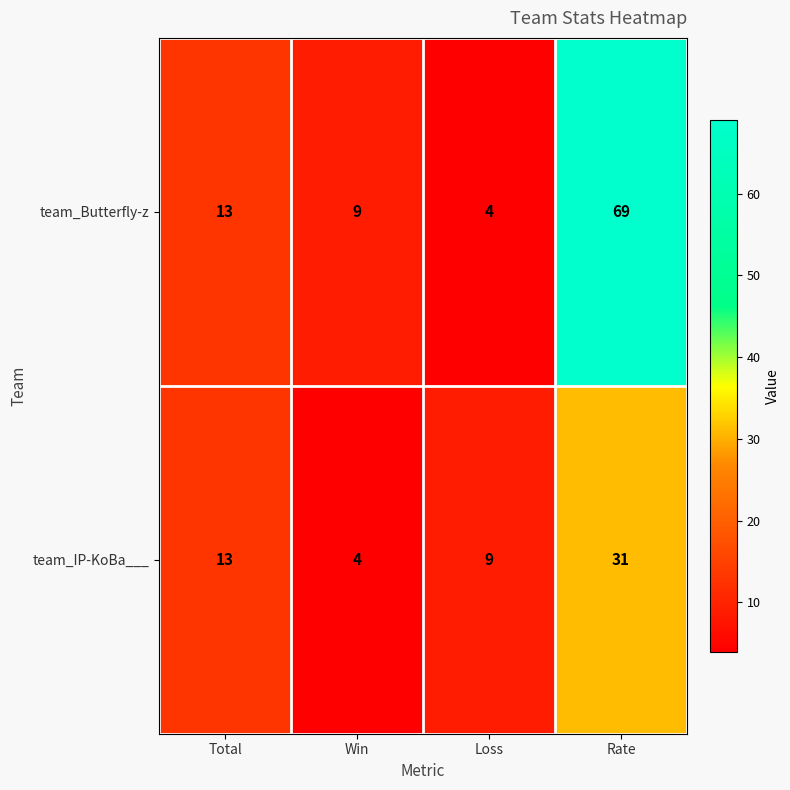

Reading left to right, transcribe all the data shown in this chart.

team_Butterfly-z: Total=13	Win=9	Loss=4	Rate=69
team_IP-KoBa___: Total=13	Win=4	Loss=9	Rate=31